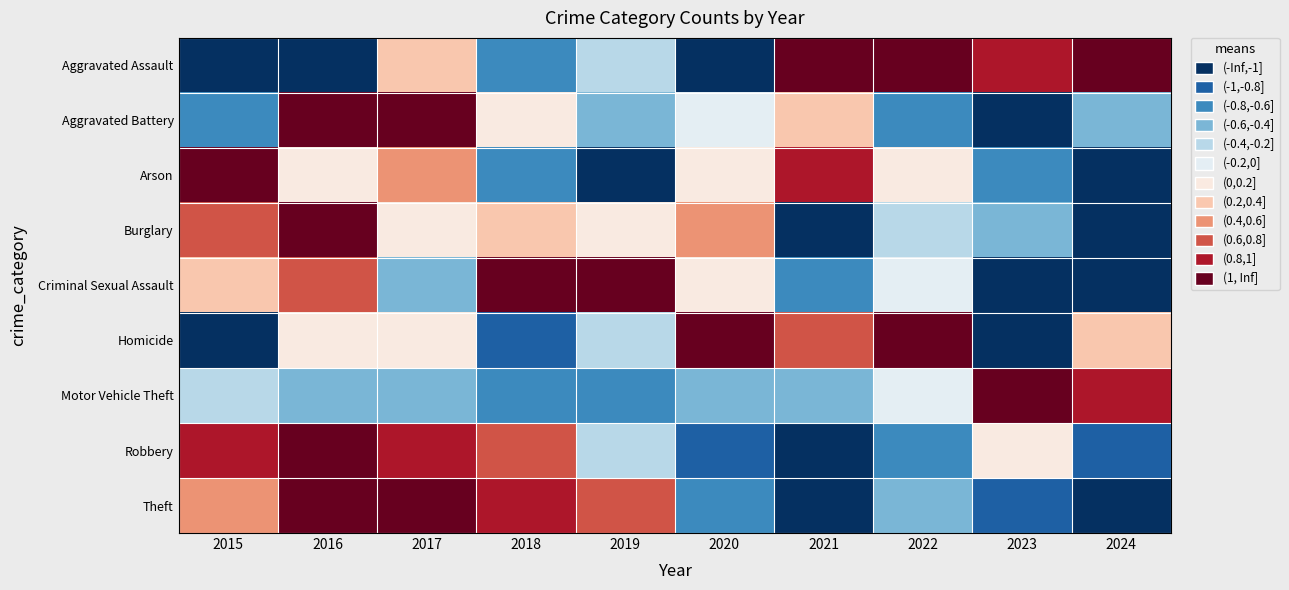

At how many categories does at least one series exceed 0?

10